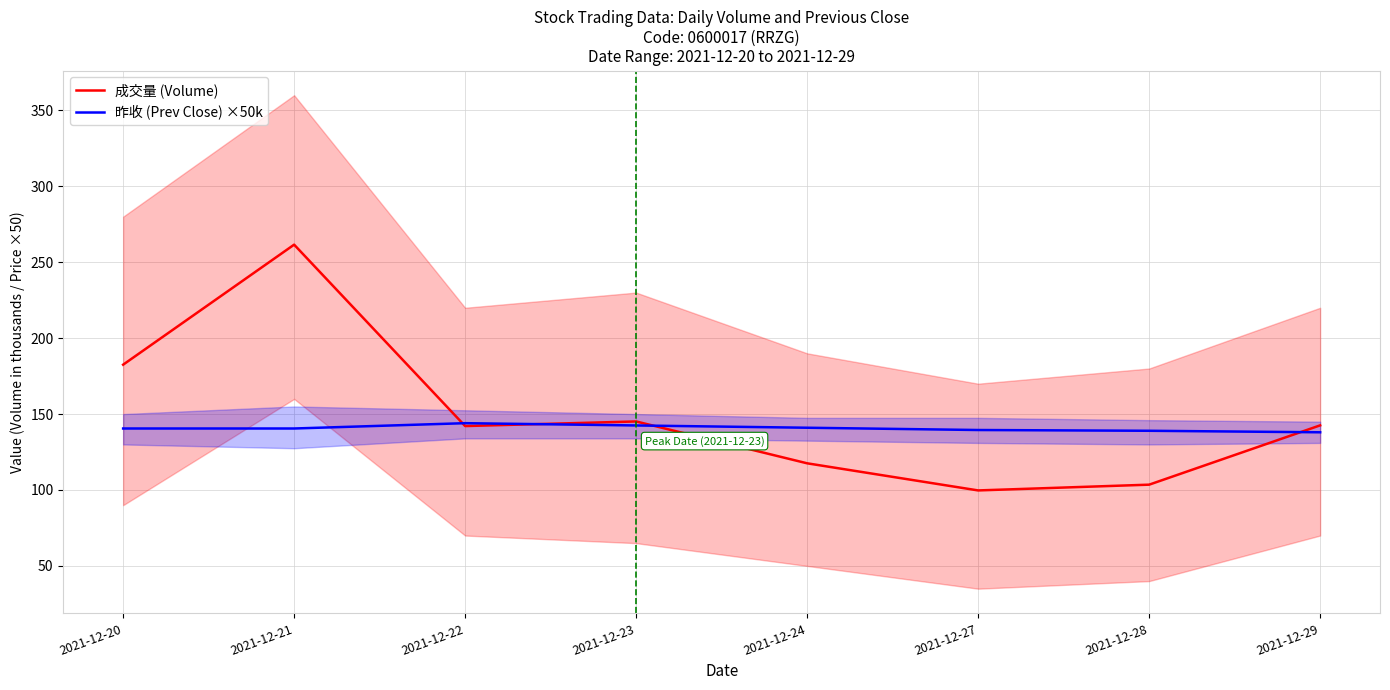

At which label does 成交量 (Volume) reach its peak?

2021-12-21